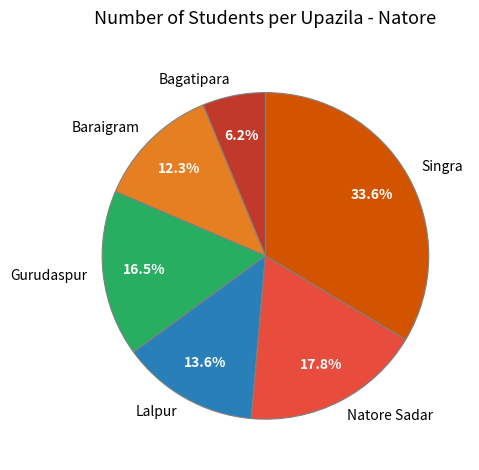

To the nearest percent, what percentage of the pie is Singra?

34%